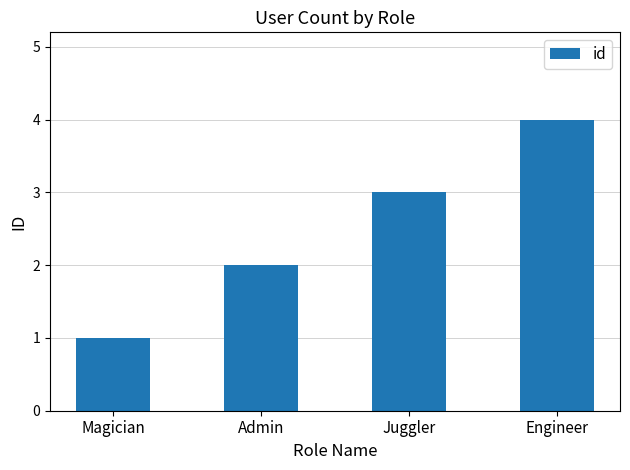

The chart shows a value of 1 at Juggler. True or false?

False